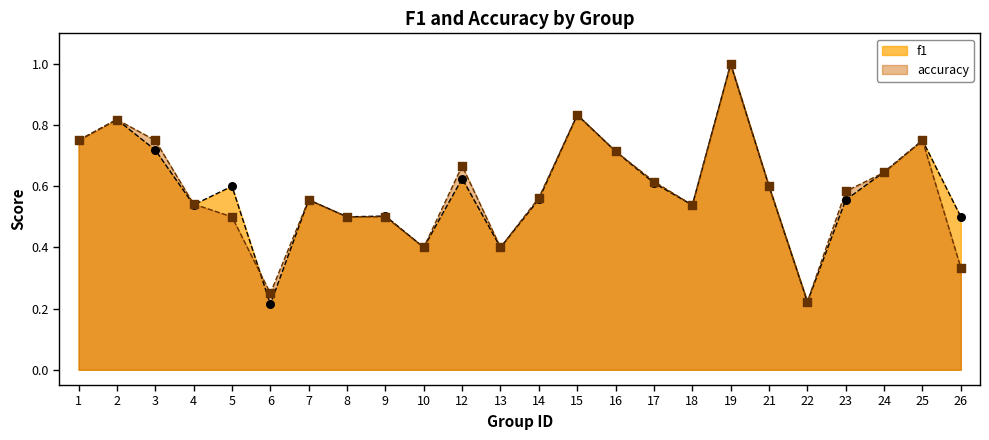

Which series has the widest spread of Y values?

f1